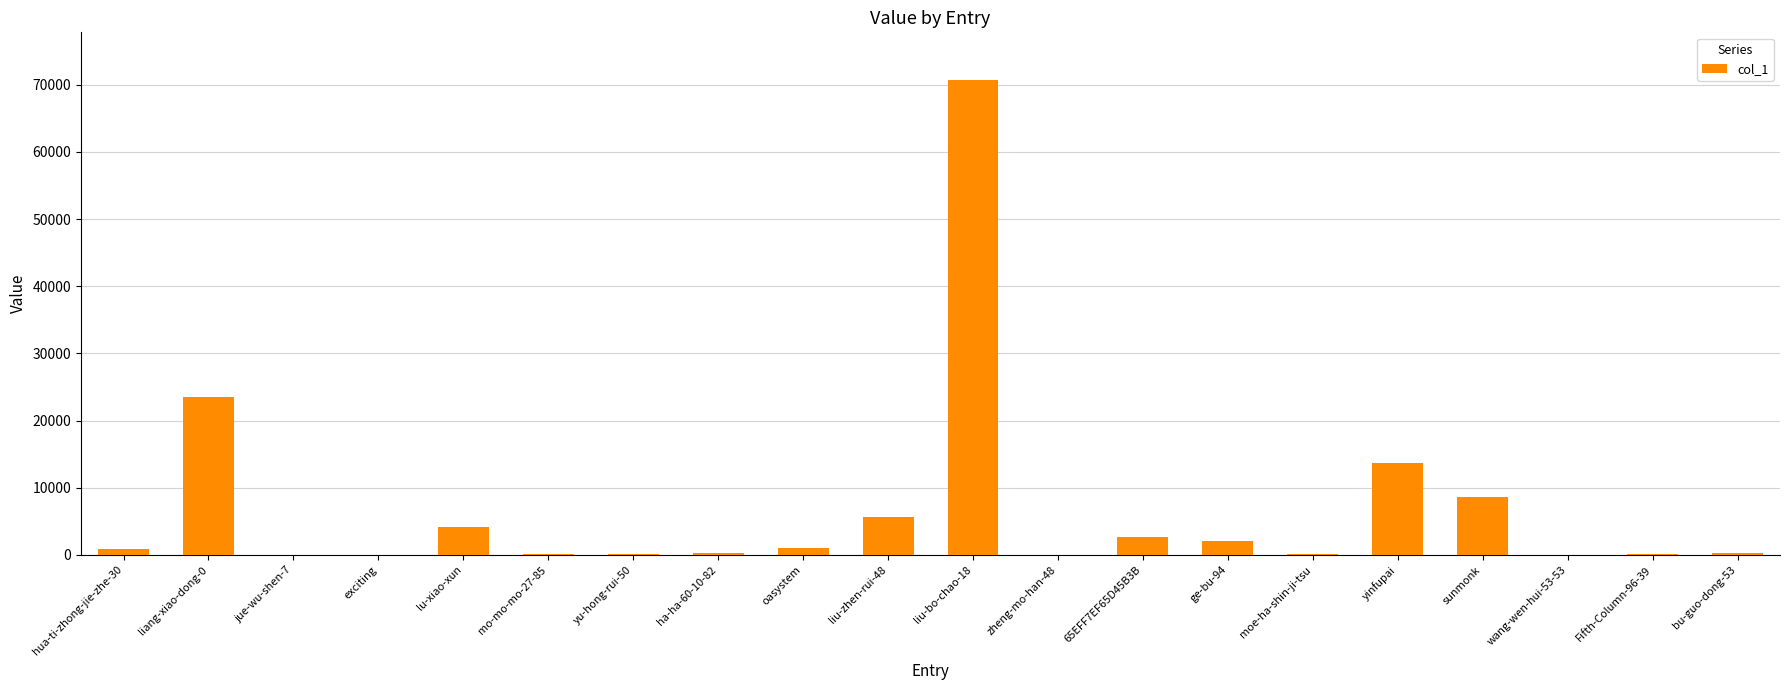

Is it true that the value at liang-xiao-dong-0 is 37423?

False